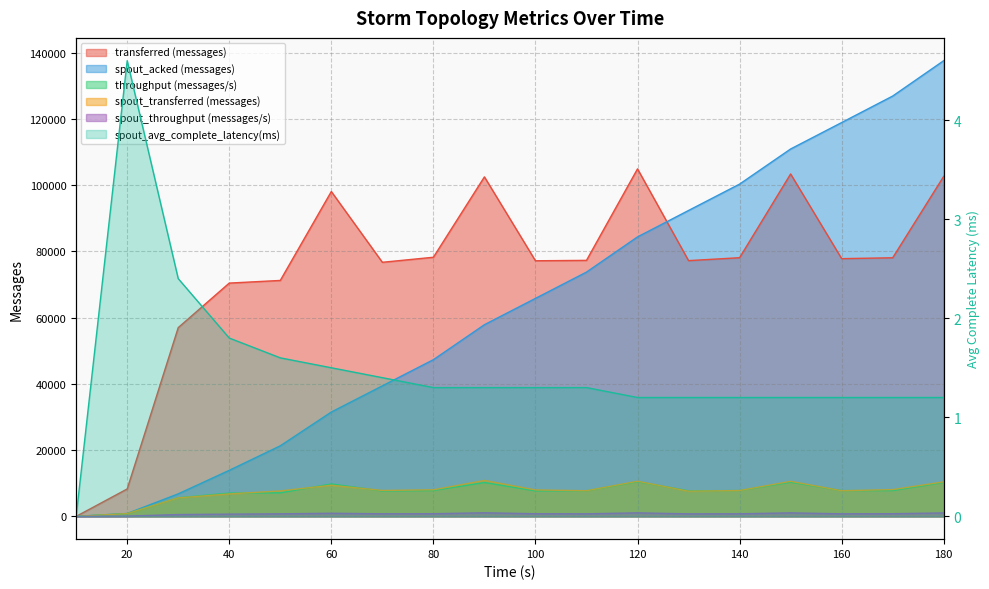

Reading left to right, extract all data points from this chart.

transferred (messages): 0.0	8280.0	56980.0	70420.0	71220.0	98060.0	76700.0	78220.0	102480.0	77160.0	77280.0	104900.0	77200.0	78080.0	103360.0	77800.0	78060.0	102640.0
spout_acked (messages): 0.0	880.0	6800.0	13900.0	21300.0	31500.0	39400.0	47300.0	57860.0	65800.0	73740.0	84360.0	92340.0	100300.0	110900.0	118880.0	126880.0	137560.0
throughput (messages/s): 0.0	821.0	5613.0	7024.0	7109.0	9783.0	7658.0	7810.0	10218.0	7702.0	7716.0	10474.0	7709.0	7795.0	10319.0	7769.0	7795.0	10248.0
spout_transferred (messages): 0.0	840.0	5580.0	6780.0	7680.0	9400.0	7820.0	8020.0	10840.0	7980.0	7740.0	10600.0	7600.0	7800.0	10580.0	7740.0	8080.0	10420.0
spout_throughput (messages/s): 0.0	83.0	549.0	676.0	766.0	937.0	780.0	800.0	1080.0	796.0	772.0	1058.0	759.0	778.0	1056.0	772.0	806.0	1040.0
spout_avg_complete_latency(ms): 0.0	4.6	2.4	1.8	1.6	1.5	1.4	1.3	1.3	1.3	1.3	1.2	1.2	1.2	1.2	1.2	1.2	1.2